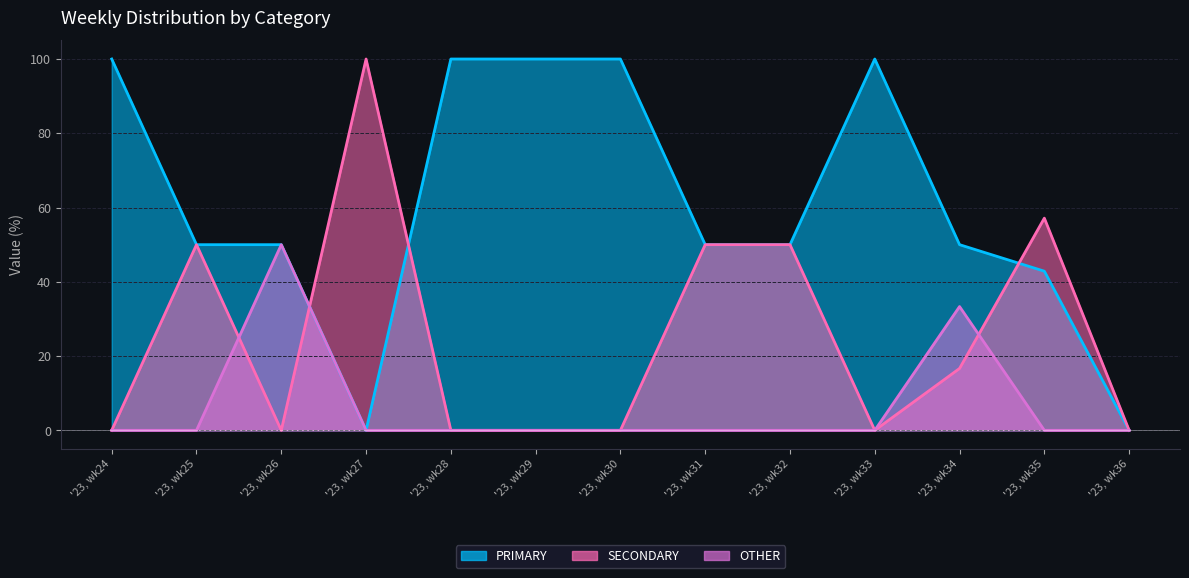

At which category does OTHER reach its first local peak?

'23, wk26